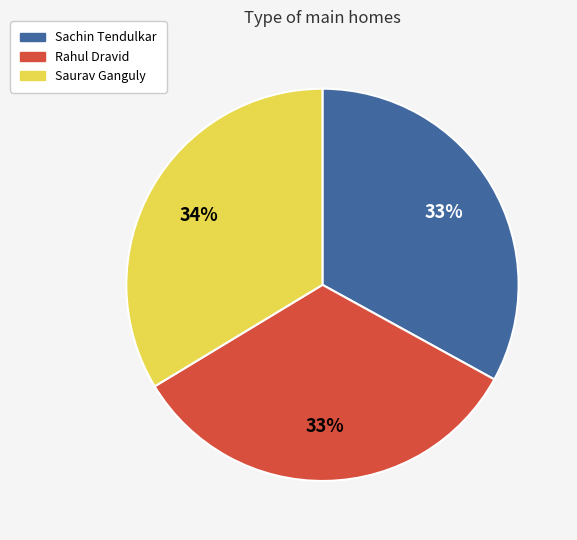

To the nearest percent, what percentage of the pie is Rahul Dravid?

33%